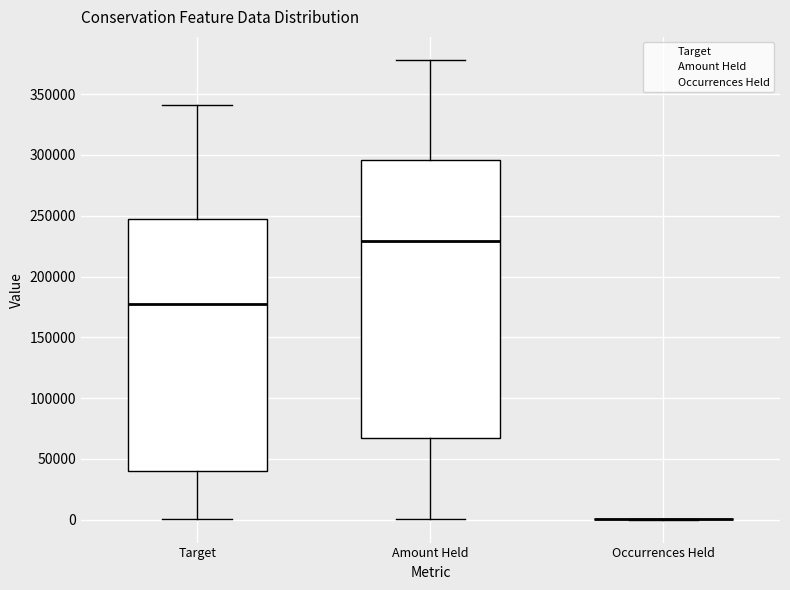

Reading left to right, read every box against the y-axis: the position of its median line, the range the box covers, and the ends of its whiskers. The values are not printed on the chart, so give them approximately, as read against the axis.

Target: median 175000, box 40000 to 250000, whiskers 0 to 340000
Amount Held: median 230000, box 65000 to 295000, whiskers 0 to 380000
Occurrences Held: box collapsed to a line at 0, whiskers 0 to 0